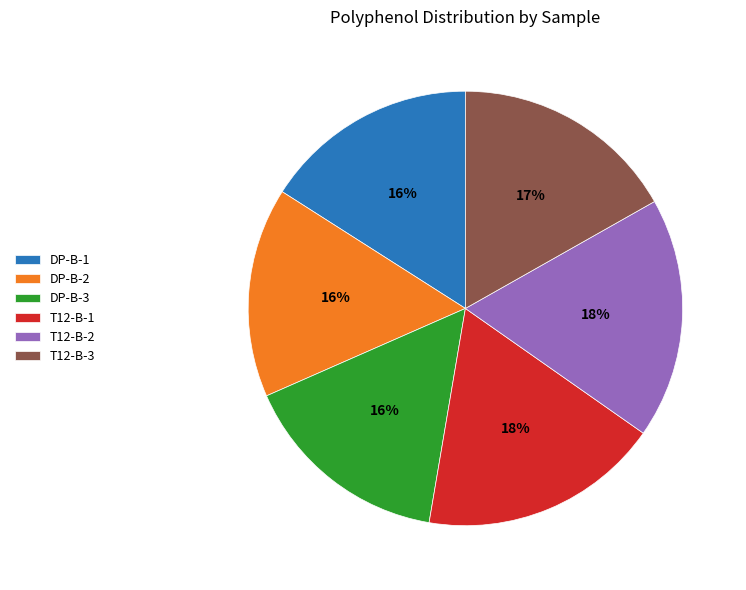

Combined, do DP-B-3 and DP-B-2 account for over 50%?

No